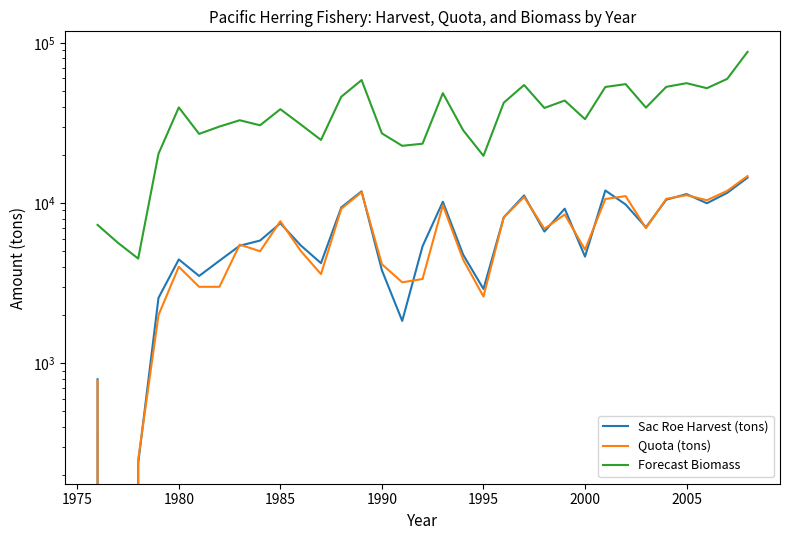

How many values in the Quota (tons) series are below 5500?

16